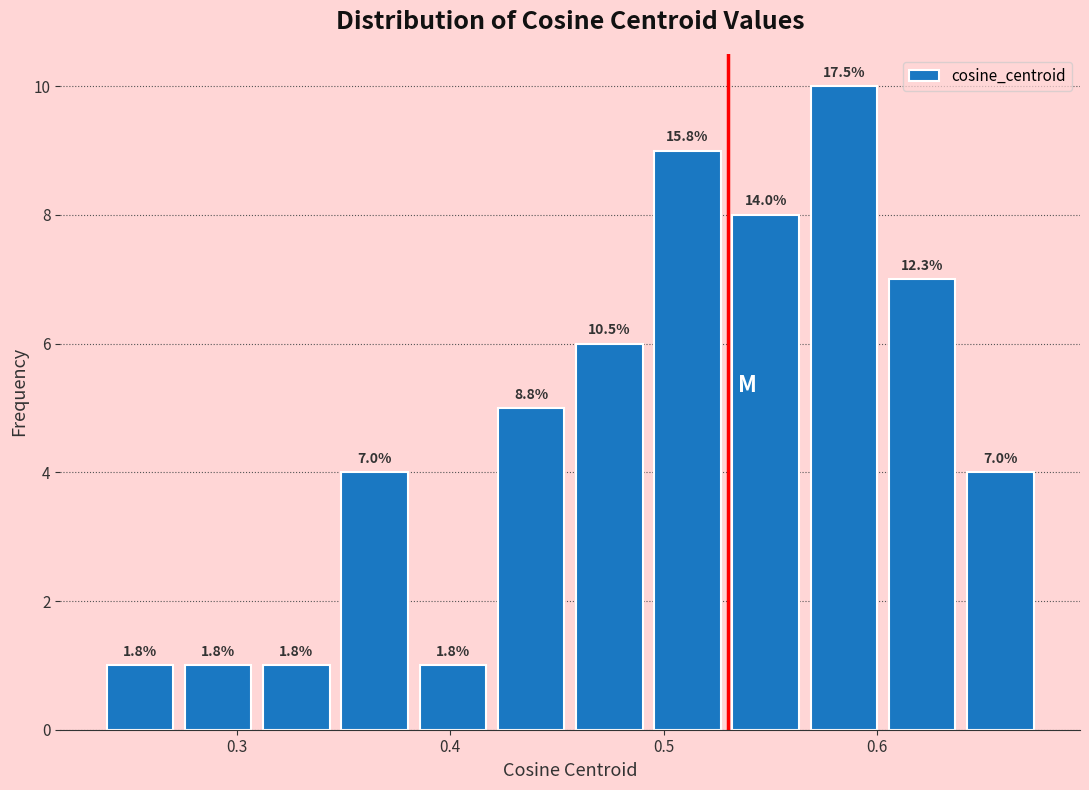

Around what value on the x-axis is the tallest bar? Give the approximate position of its centre, as read against the axis.

0.58